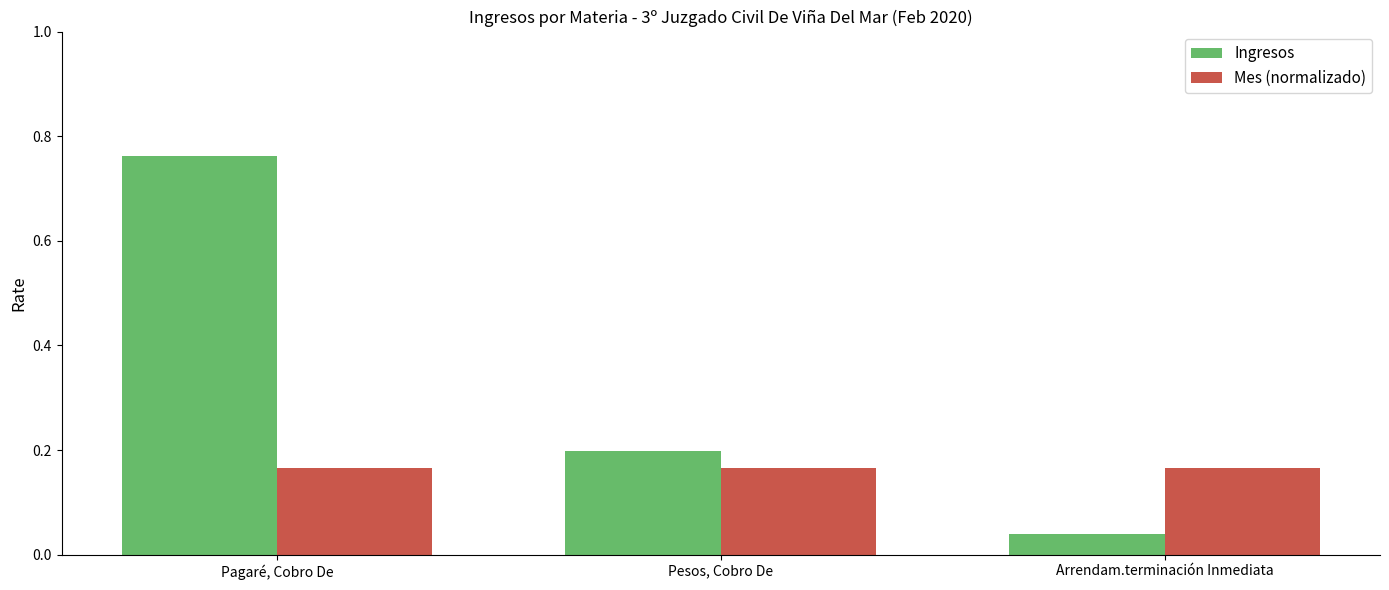

At which label is Ingresos closest to 0?

Arrendam.terminación Inmediata